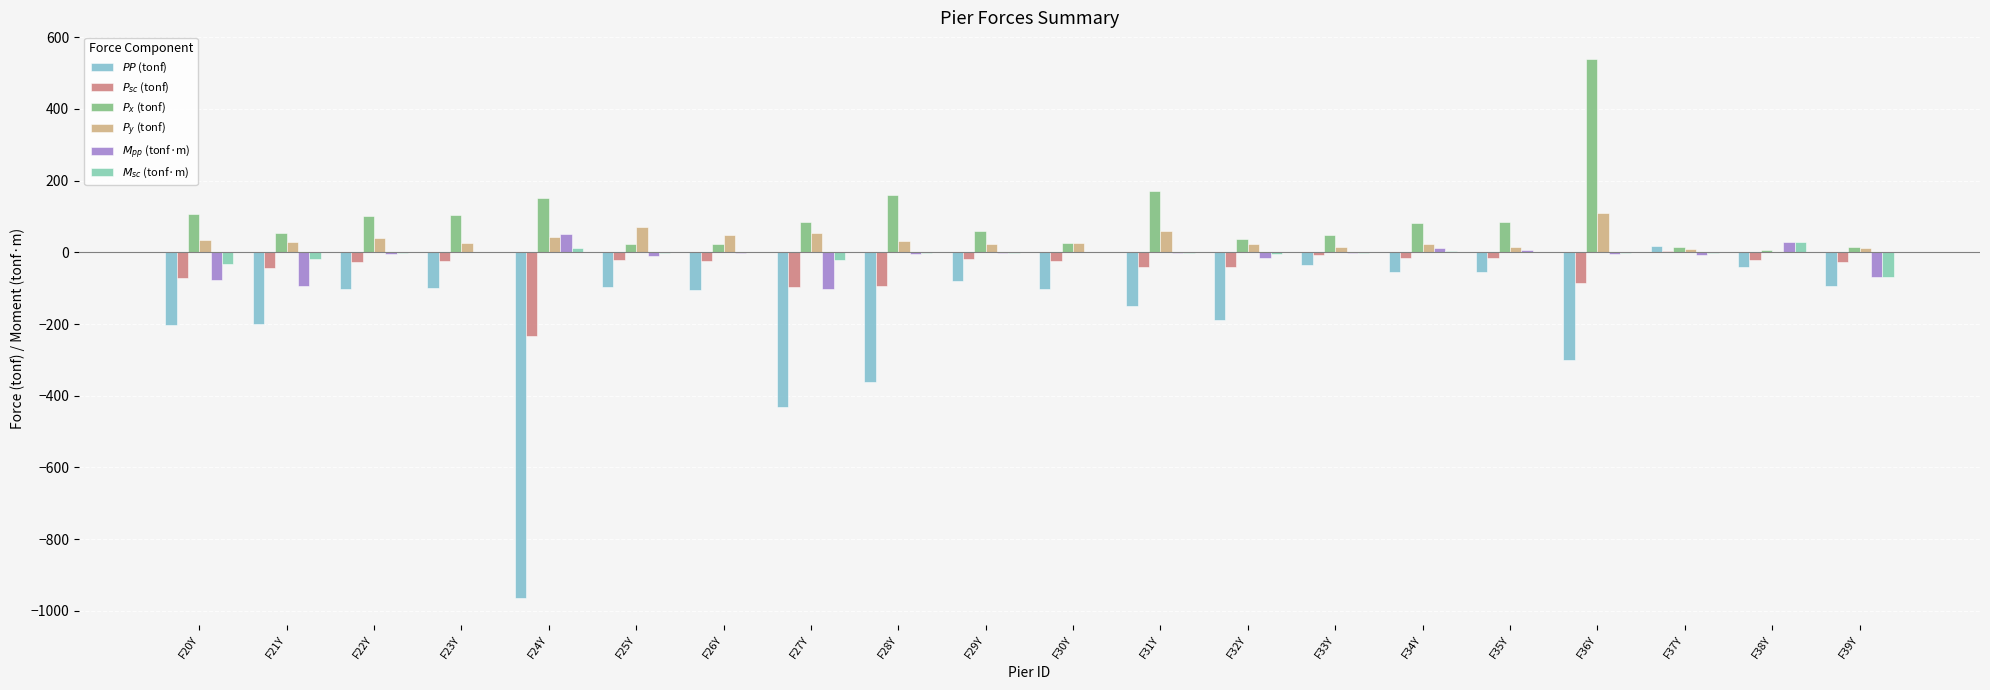

Is it true that $P_y$ (tonf) equals 26.5 at F23Y?

True